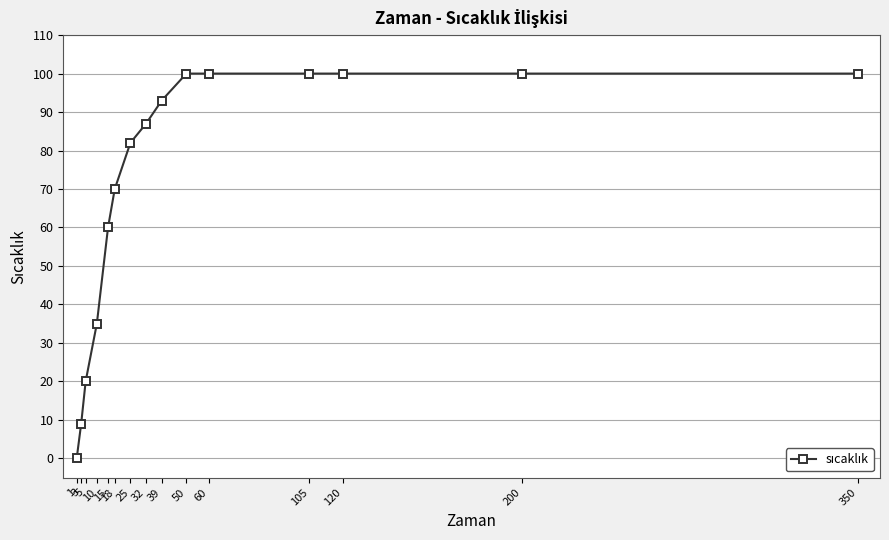

Reading left to right, what are all the values shown in this chart?

1=0	3=9	5=20	10=35	15=60	18=70	25=82	32=87	39=93	50=100	60=100	105=100	120=100	200=100	350=100